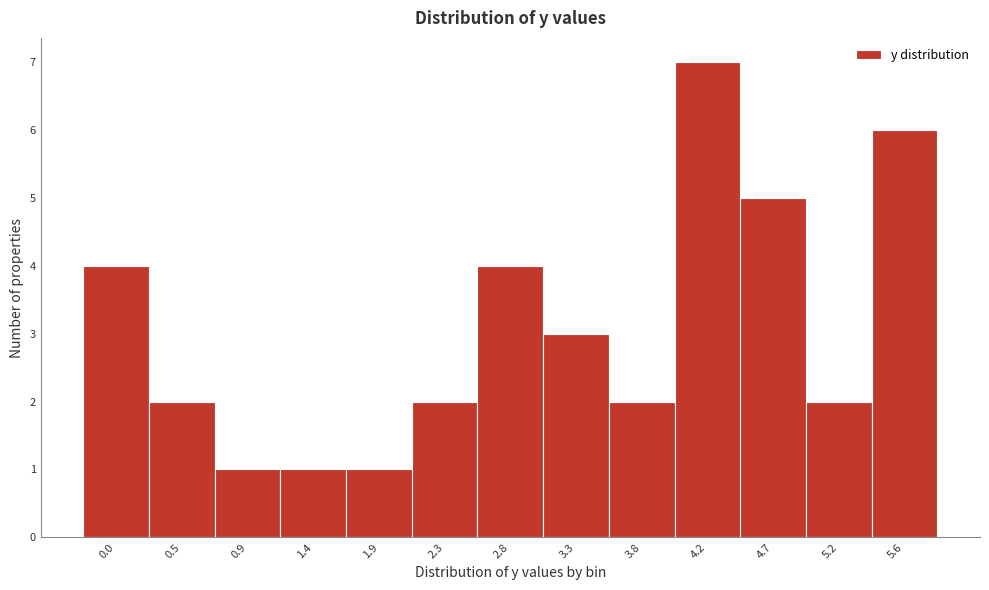

Reading left to right, list all the values displayed in this chart.

4	2	1	1	1	2	4	3	2	7	5	2	6